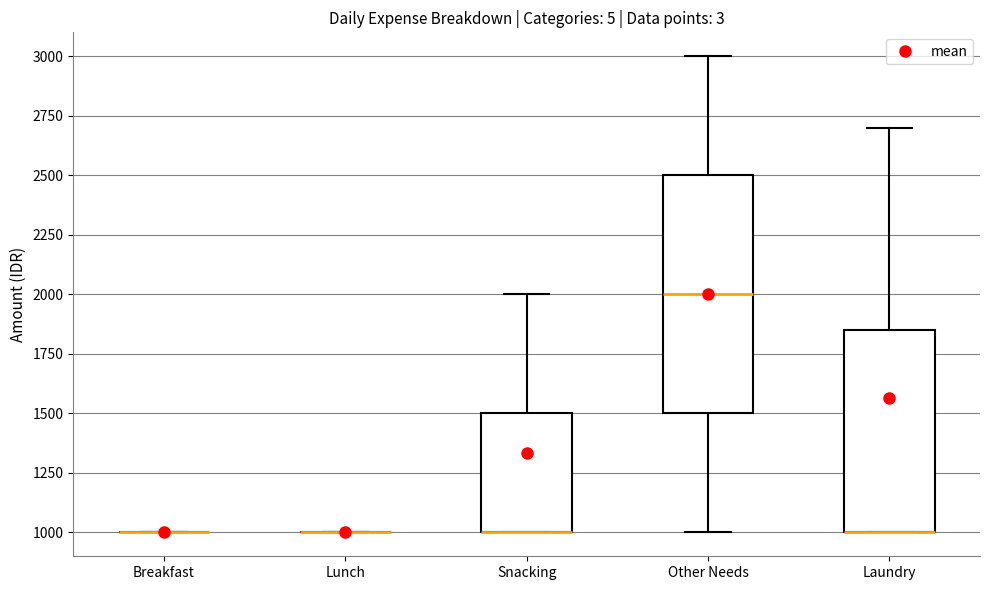

Reading left to right, read every box against the y-axis: the position of its median line, the range the box covers, and the ends of its whiskers. The values are not printed on the chart, so give them approximately, as read against the axis.

Breakfast: box collapsed to a line at 1000, whiskers 1000 to 1000
Lunch: box collapsed to a line at 1000, whiskers 1000 to 1000
Snacking: median 1000 (drawn on the box's lower edge), box 1000 to 1500, whiskers 1000 to 2000
Other Needs: median 2000, box 1500 to 2500, whiskers 1000 to 3000
Laundry: median 1000 (drawn on the box's lower edge), box 1000 to 1850, whiskers 1000 to 2700